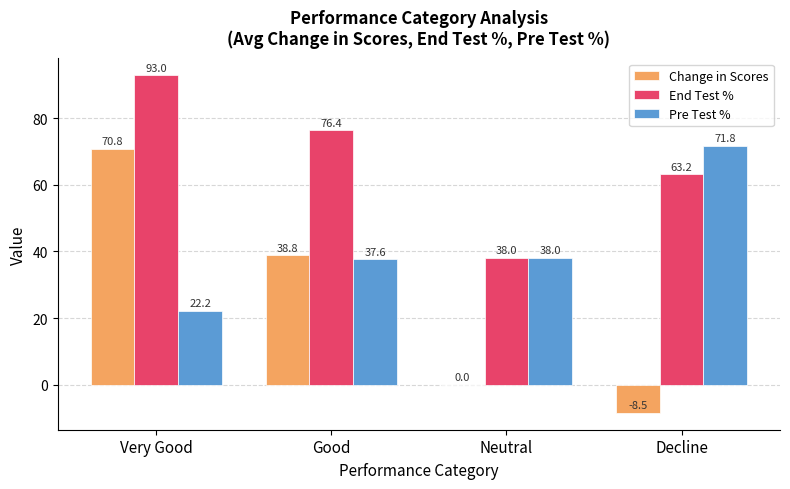

Which series changed the most between Good and Neutral?

Change in Scores